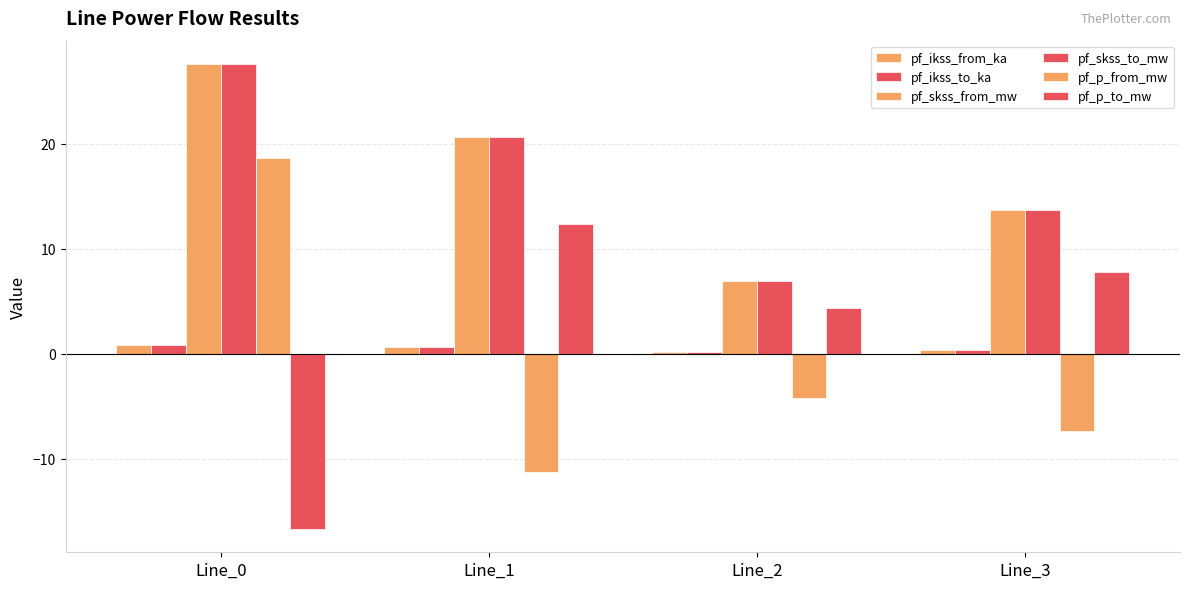

What is the sum of the pf_skss_to_mw values at Line_3 and Line_2?

20.7